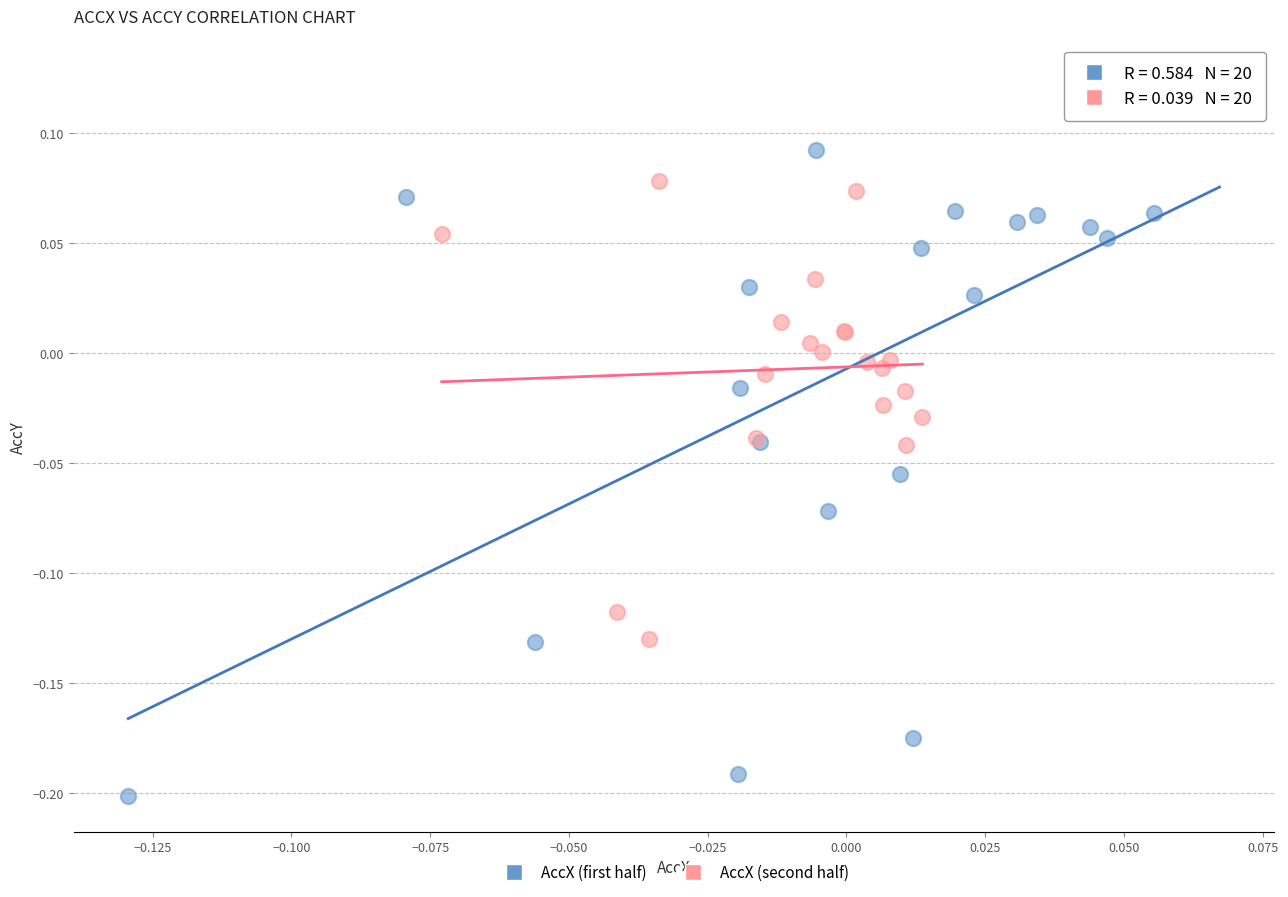

What are all the series names shown in the legend?

AccX (first half), AccX (second half)